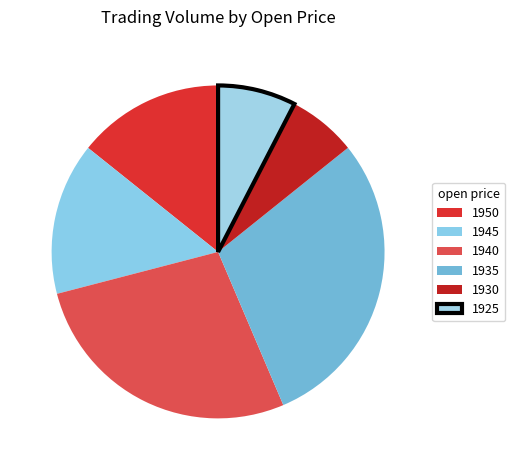

How many segments does this pie chart have?

6